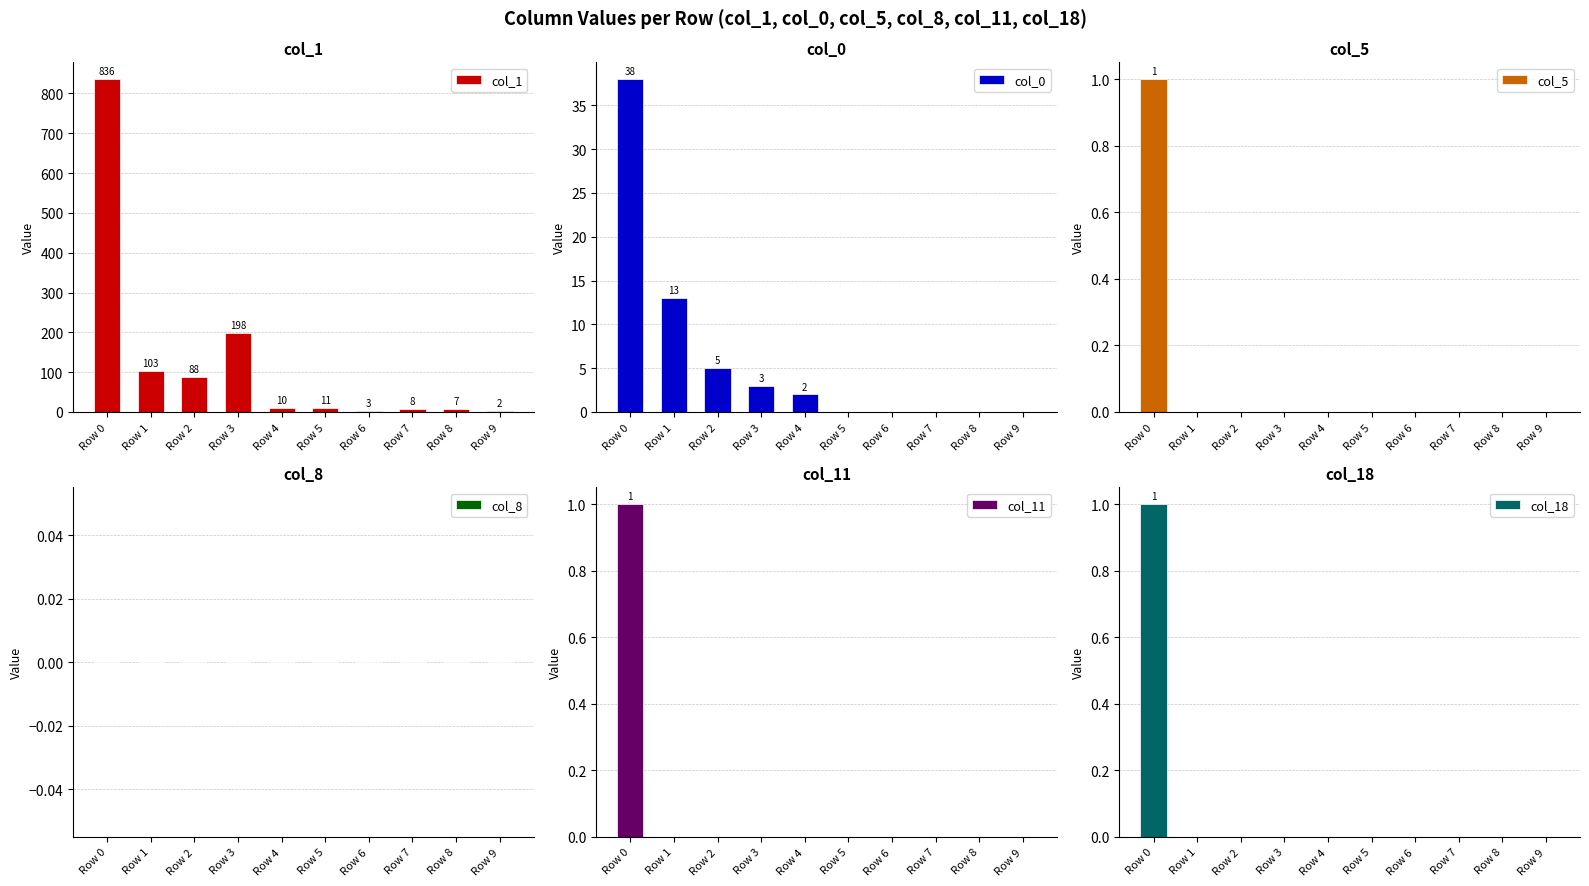

How many bars are there in total?

60